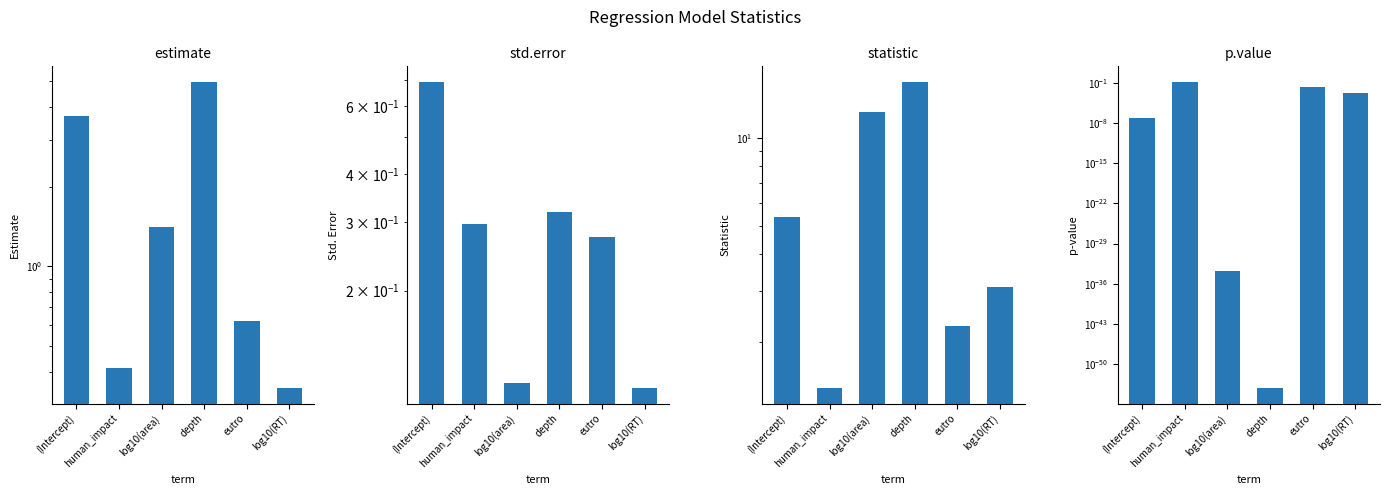

What is the sum of all p.value values?

0.2